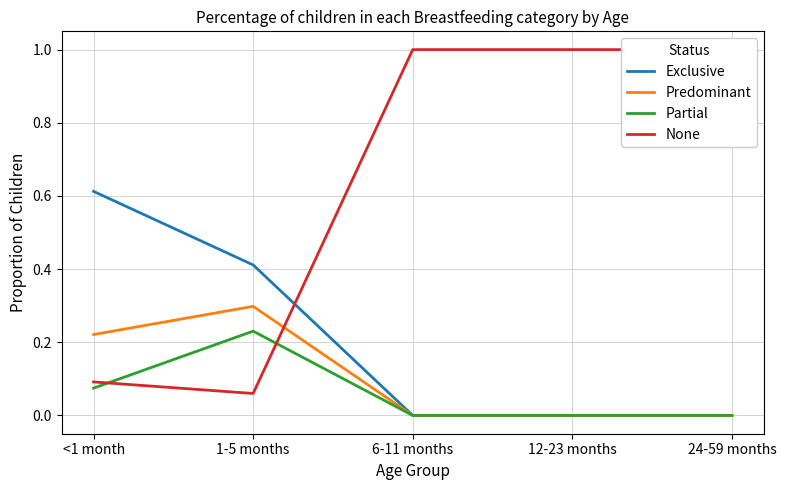

What is the difference between the Partial values at 1-5 months and 6-11 months?

0.2